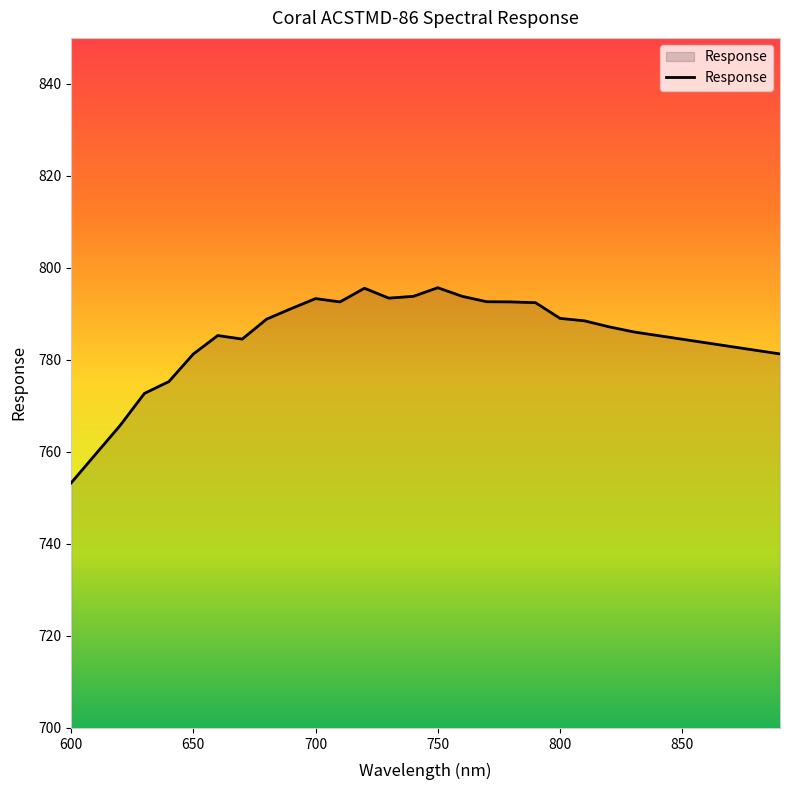

What is the difference between the maximum and minimum values?

42.4